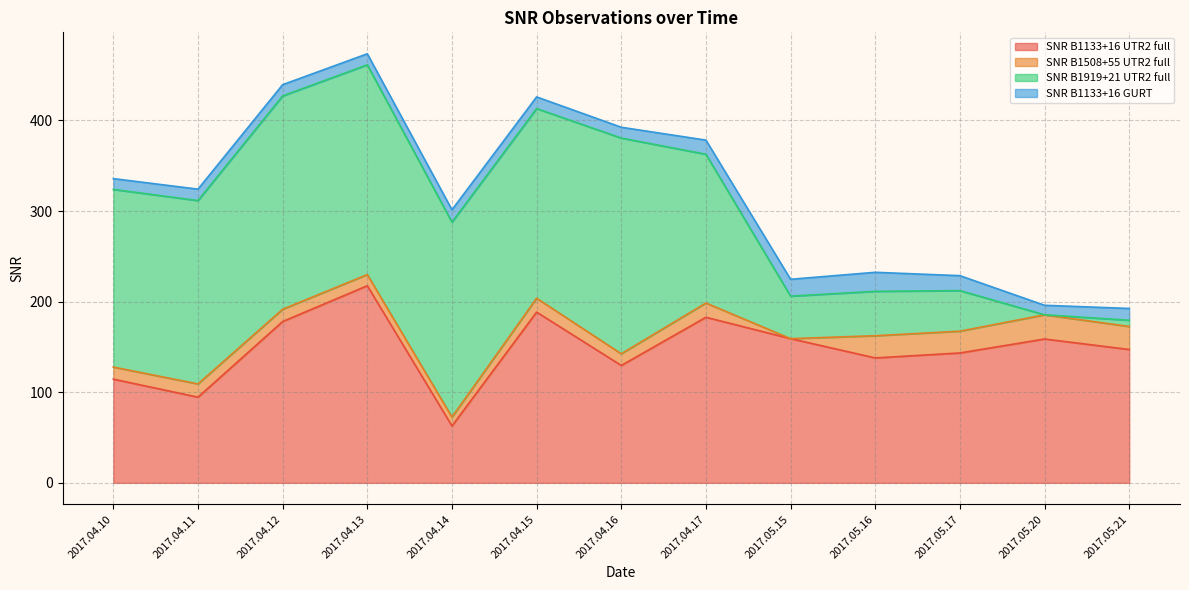

What is the difference between the SNR B1508+55 UTR2 full values at 2017.04.11 and 2017.04.16?

1.7